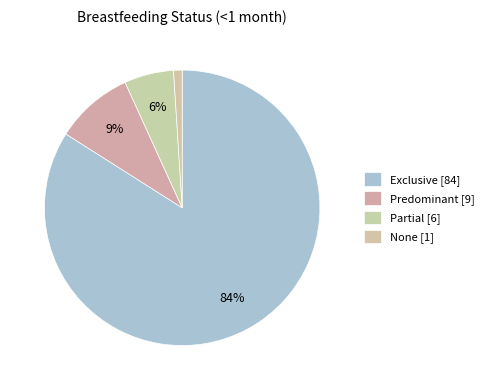

What is the total percentage of Partial and Predominant?

15.0%